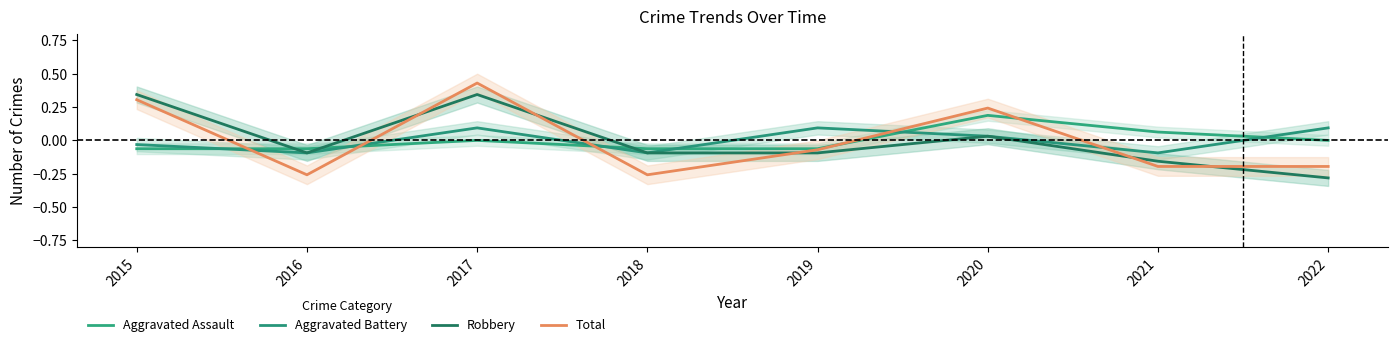

How many values in Aggravated Battery are below zero?

4